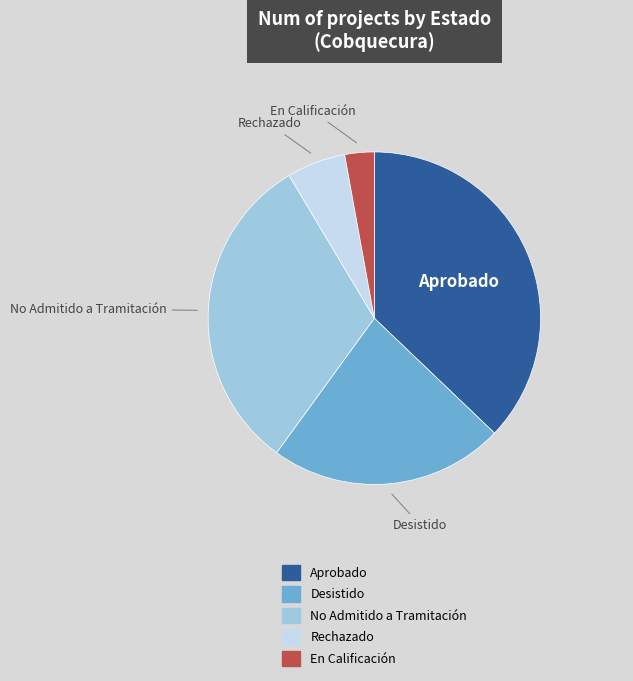

Is there any slice that represents more than half of the pie?

No